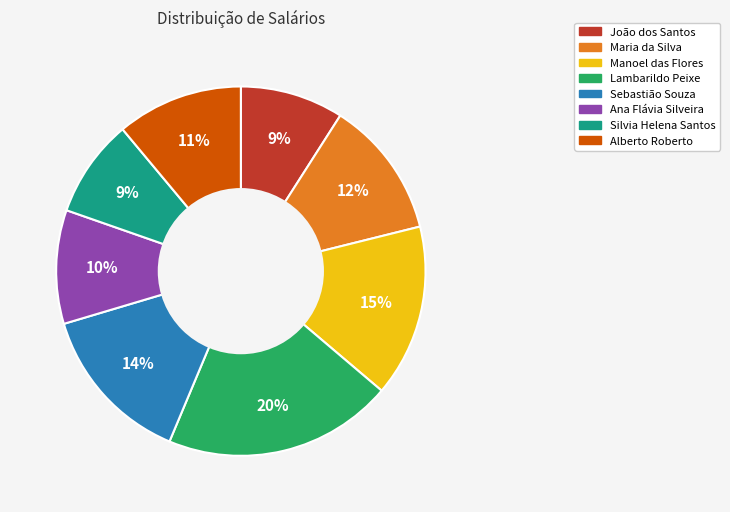

How many slices are in this pie chart?

8